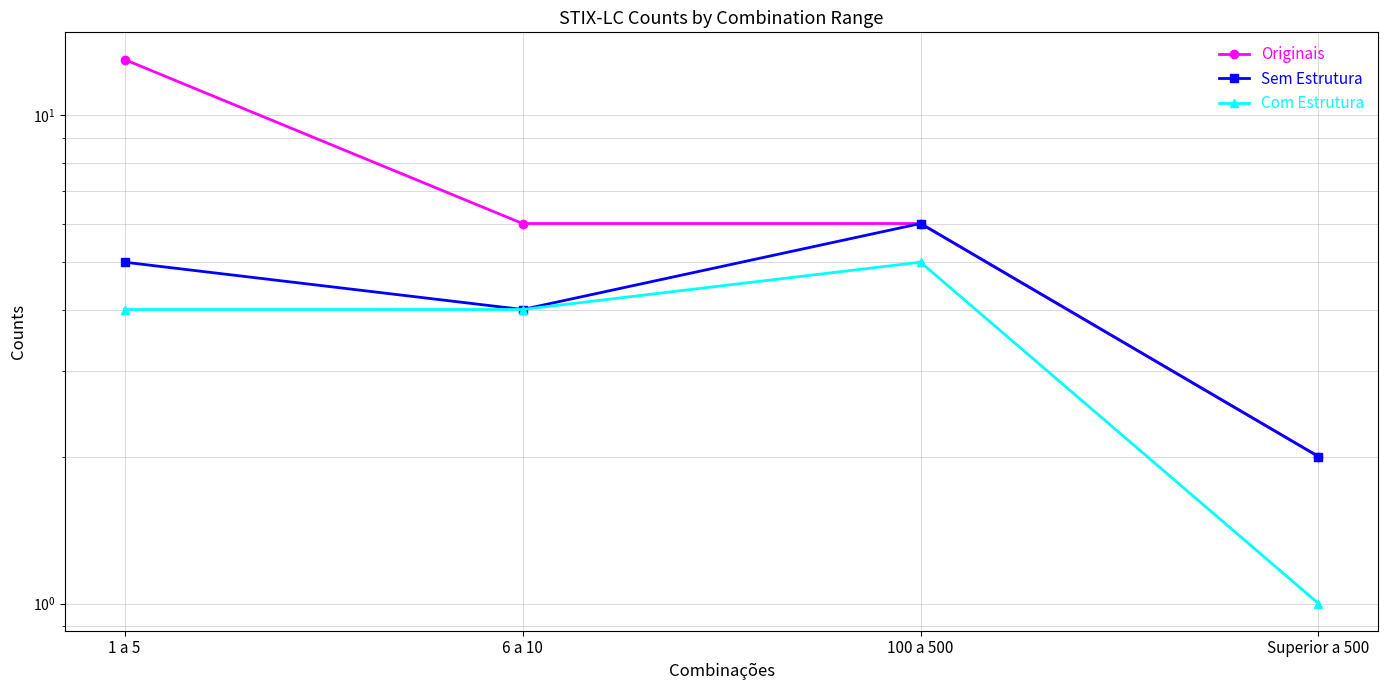

Rank the categories by Com Estrutura value from highest to lowest.

100 a 500, 1 a 5, 6 a 10, Superior a 500